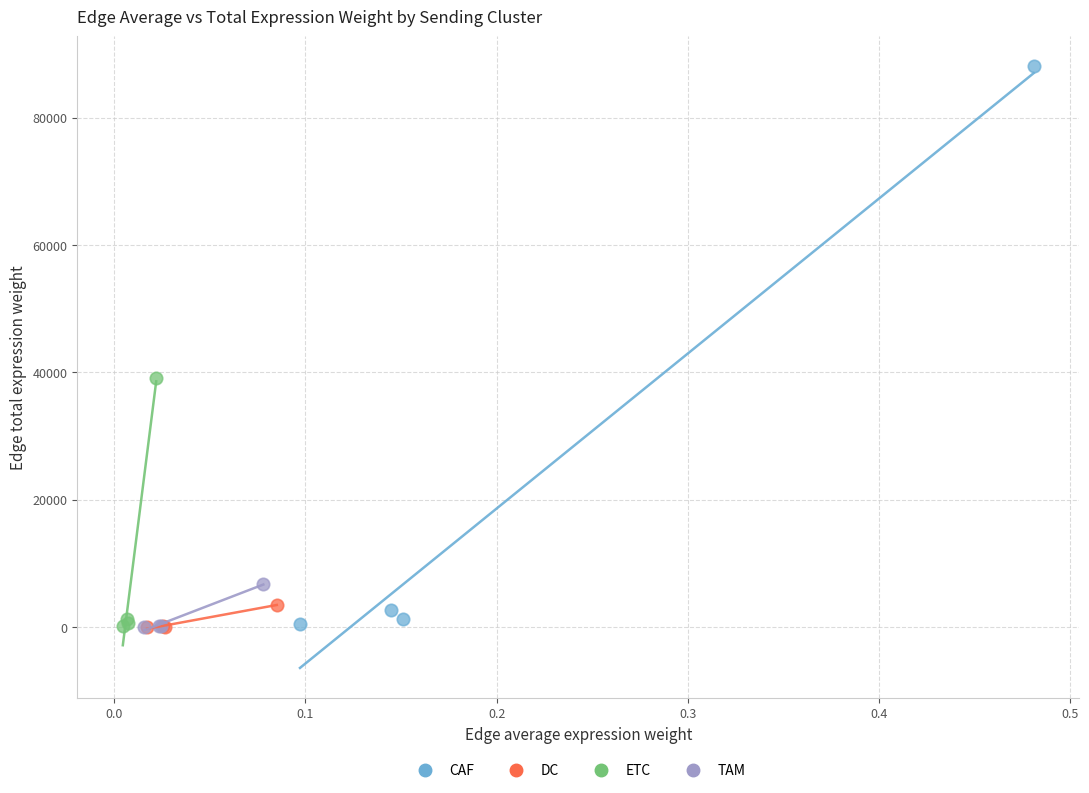

Which series has the largest Y range (max minus min)?

CAF